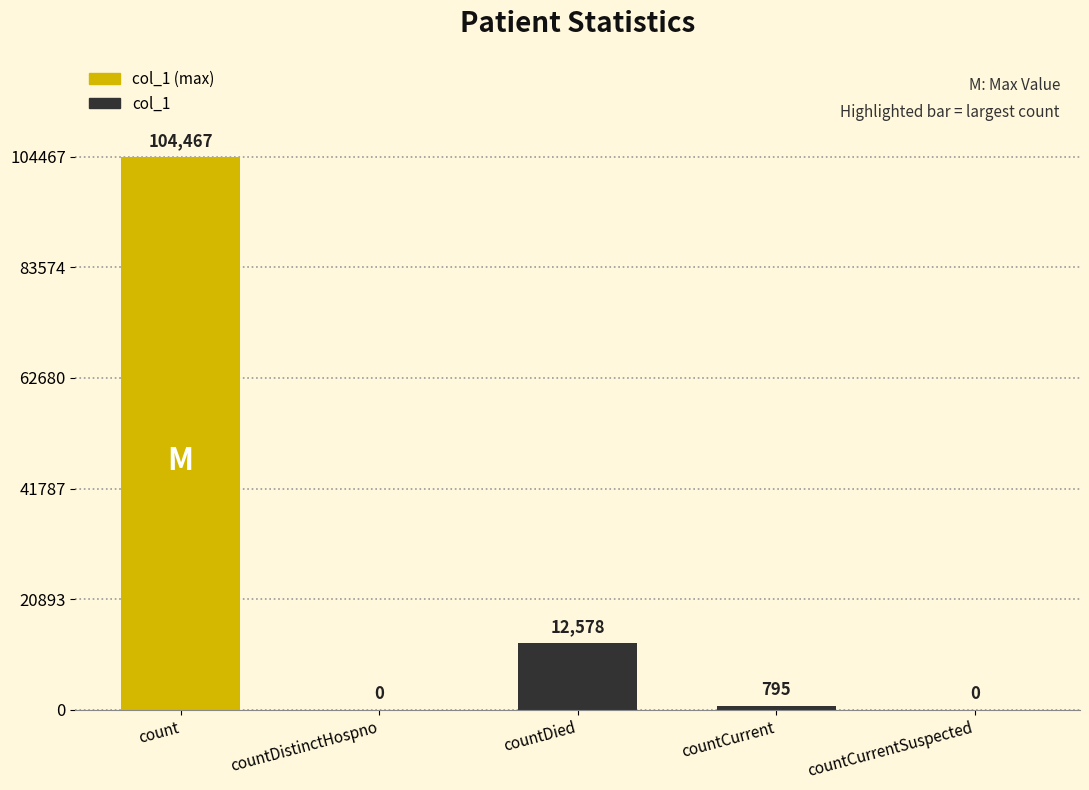

The chart shows a value of 104467 at count. True or false?

True